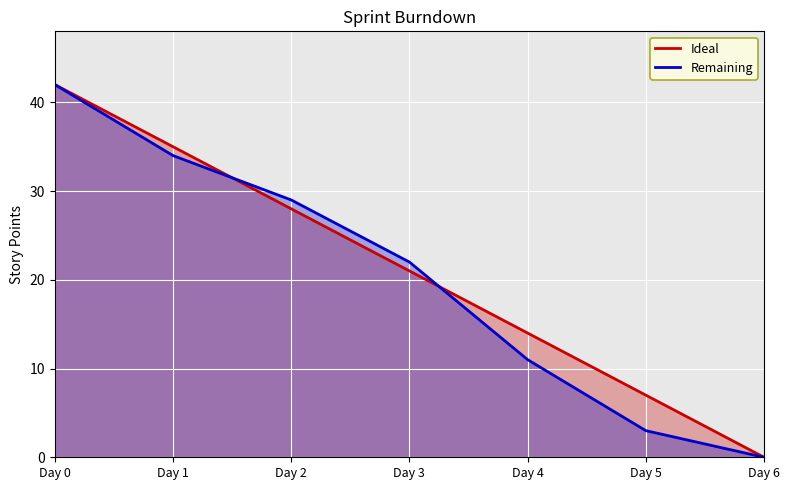

The Ideal series shows 14 at Day 4. True or false?

True